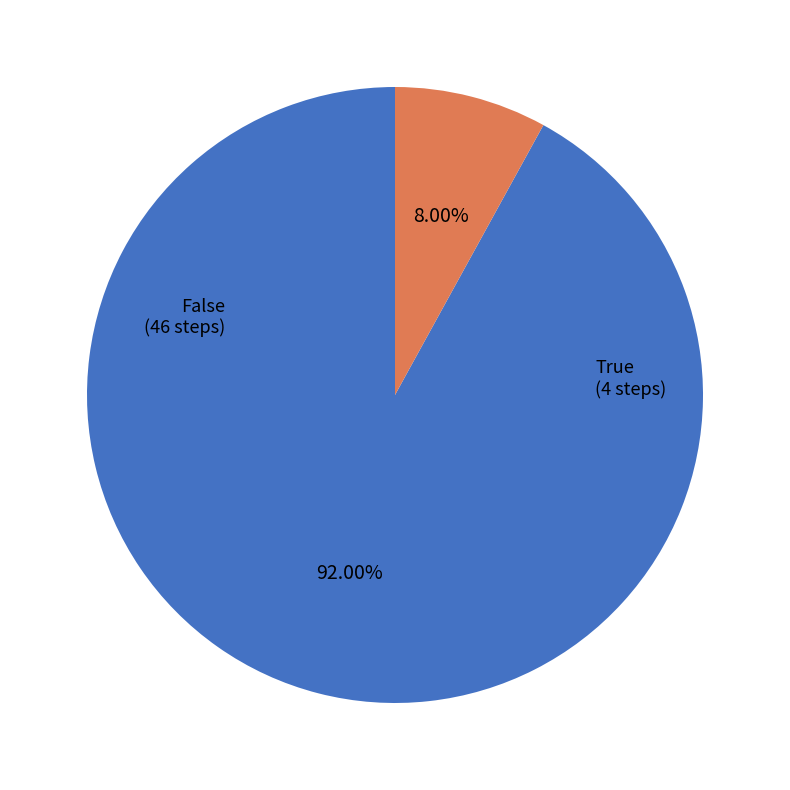

Is there a majority slice in this chart?

Yes